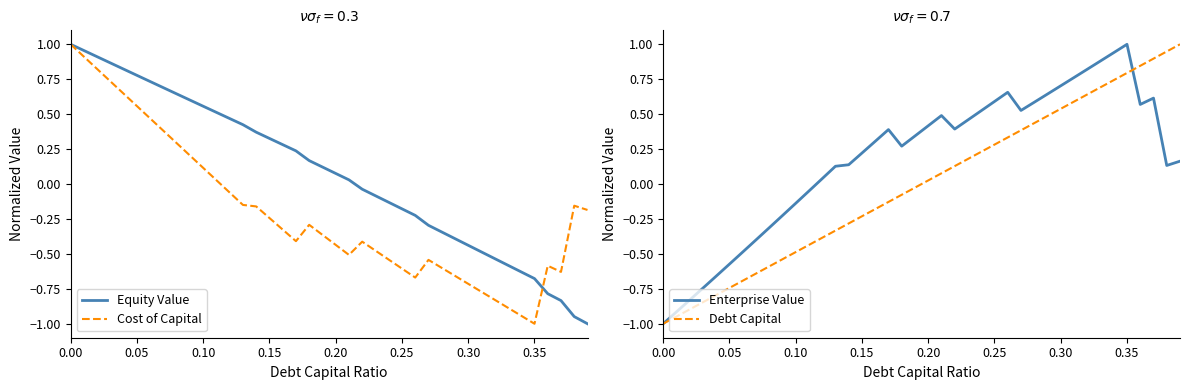

Which series has the largest total across all categories?

Enterprise Value